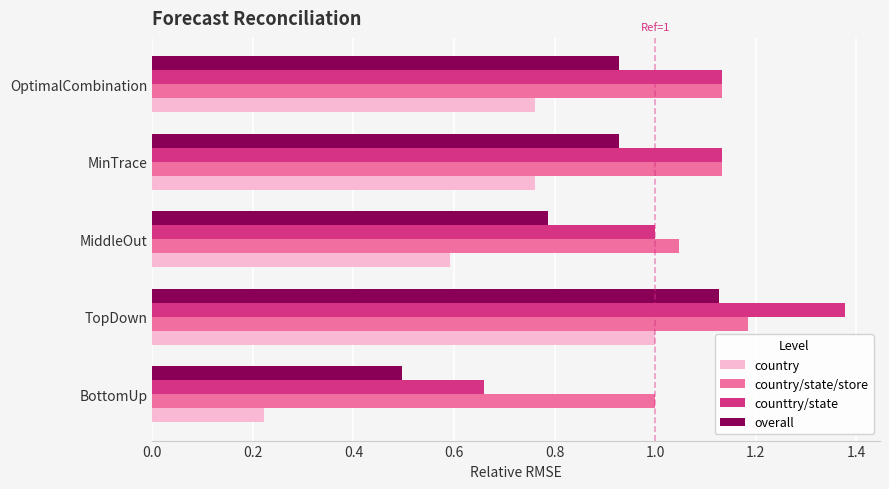

Which category has the highest value across all series?

TopDown